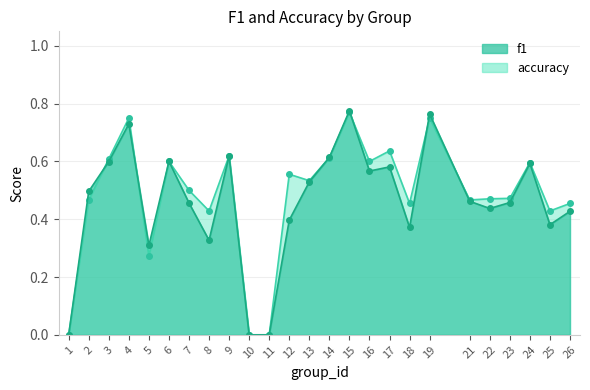

Count the number of categories in the chart.

25